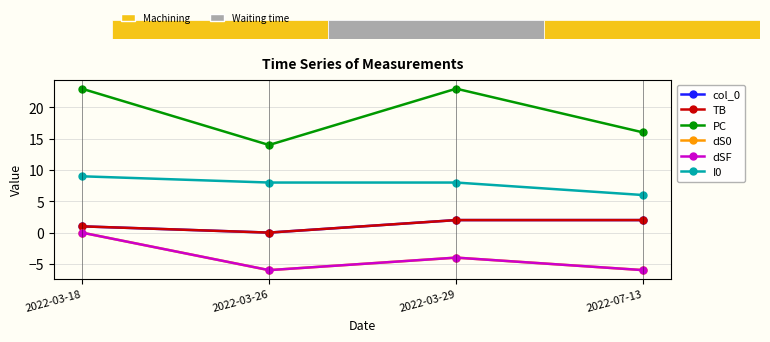

Reading left to right, transcribe all the data shown in this chart.

col_0: 2022-03-18=1	2022-03-26=0	2022-03-29=2	2022-07-13=2
TB: 2022-03-18=1	2022-03-26=0	2022-03-29=2	2022-07-13=2
PC: 2022-03-18=23	2022-03-26=14	2022-03-29=23	2022-07-13=16
dS0: 2022-03-18=0	2022-03-26=-6	2022-03-29=-4	2022-07-13=-6
dSF: 2022-03-18=0	2022-03-26=-6	2022-03-29=-4	2022-07-13=-6
I0: 2022-03-18=9	2022-03-26=8	2022-03-29=8	2022-07-13=6